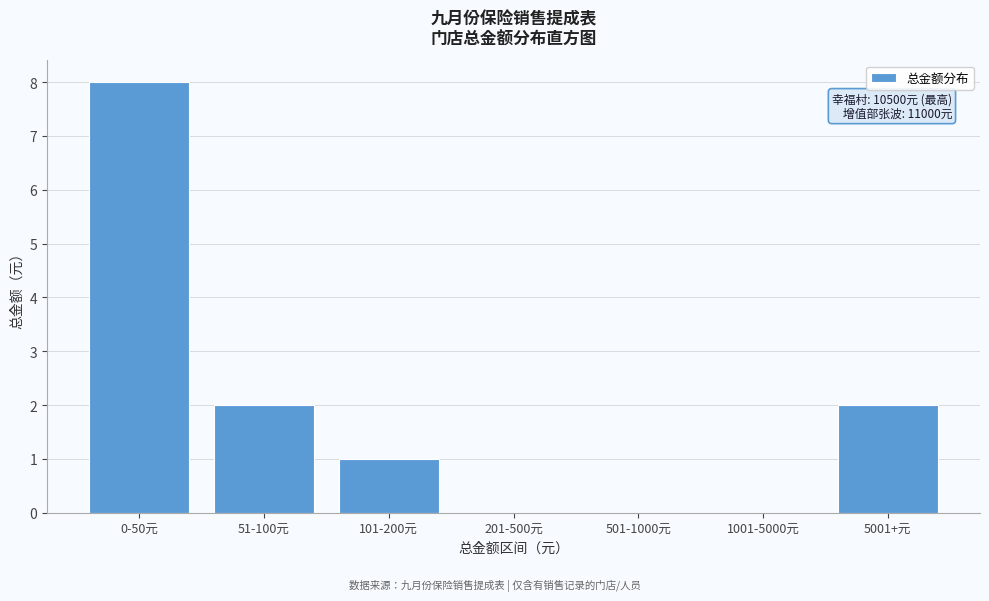

Reading left to right, extract all data points from this chart.

0-50元=8	51-100元=2	101-200元=1	201-500元=0	501-1000元=0	1001-5000元=0	5001+元=2